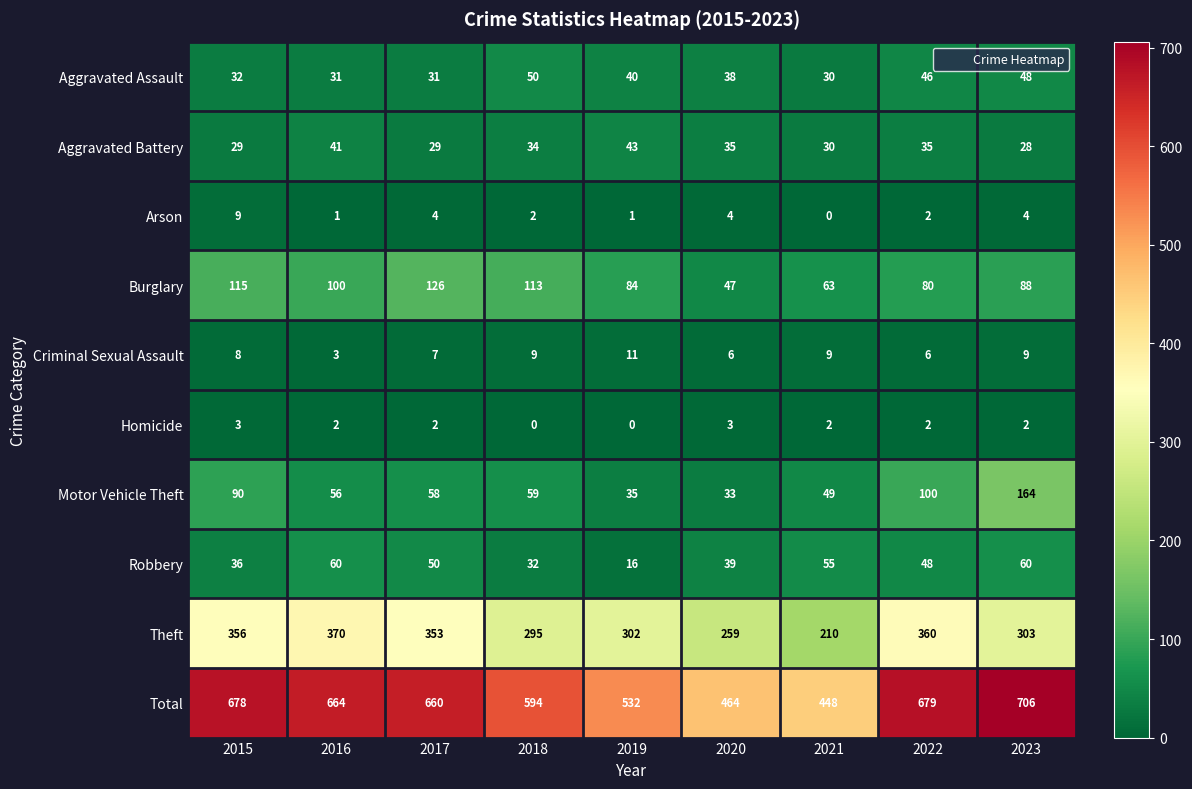

At which label is Burglary closest to 86?

2019